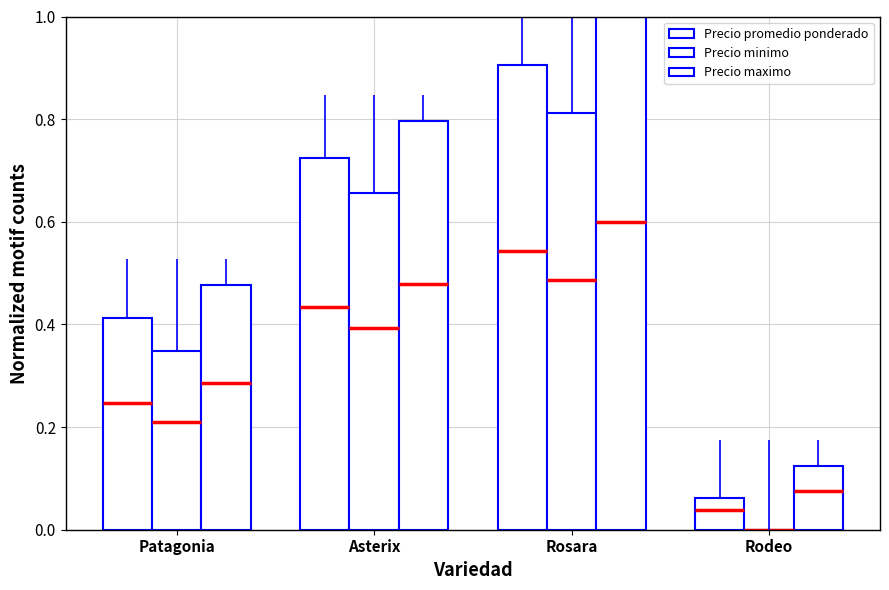

At Rosara, list the series in order from smallest to largest.

Precio minimo, Precio promedio ponderado, Precio maximo